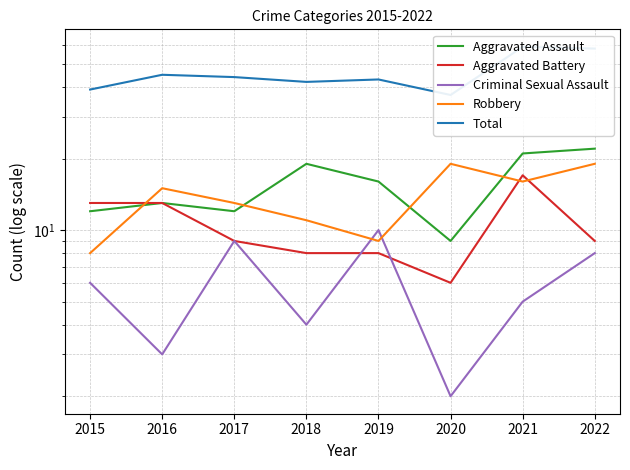

True or false: Robbery and Total intersect in this chart.

False